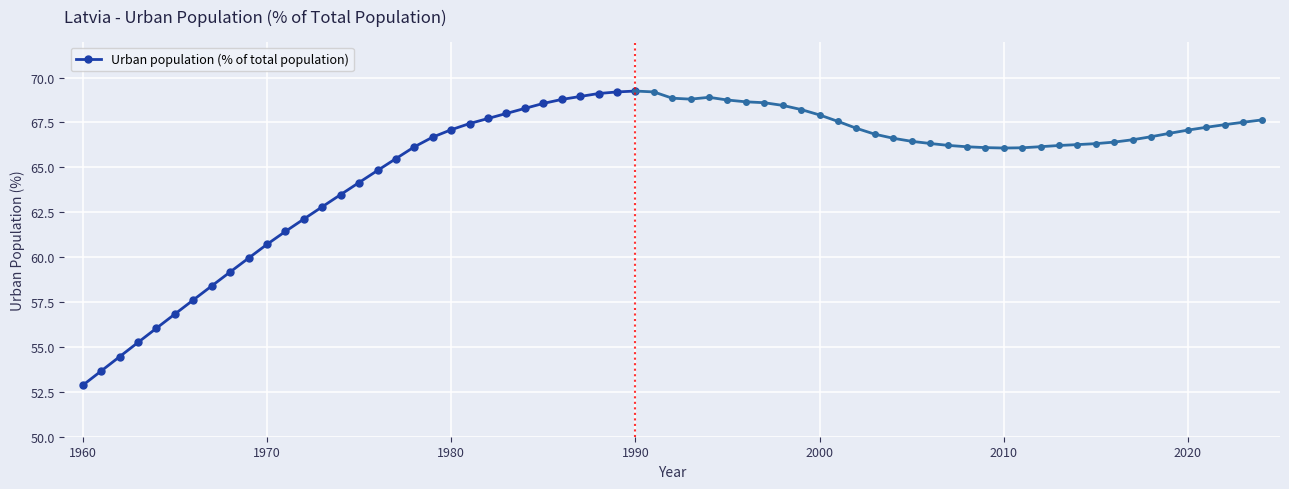

Which category has the lowest value in the Urban population (% of total population) series?

1960